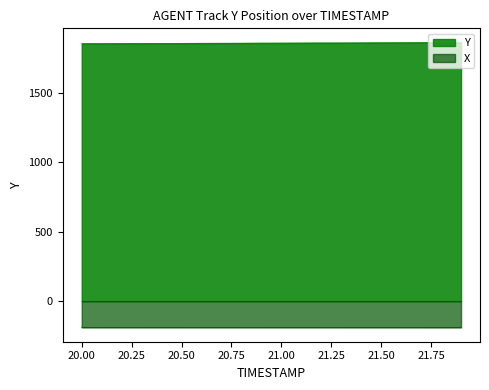

What is the label of the 10th point from the left?

20.9